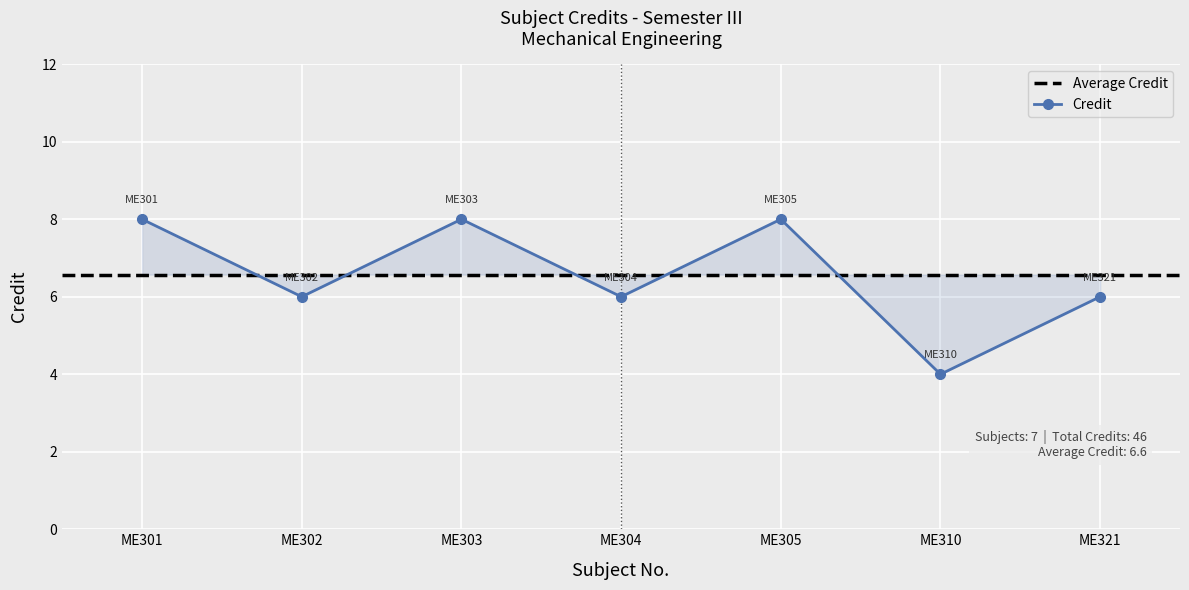

What is the difference between the maximum and second lowest values?

2